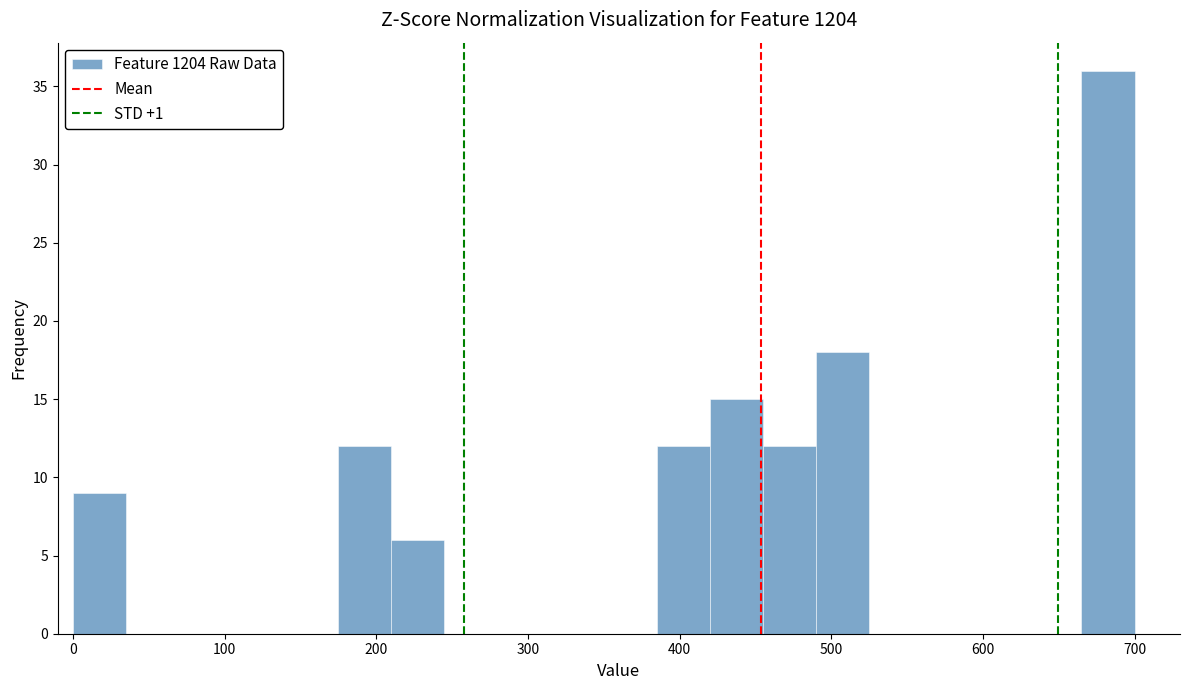

Around what value on the x-axis is the tallest bar? Give the approximate position of its centre, as read against the axis.

680